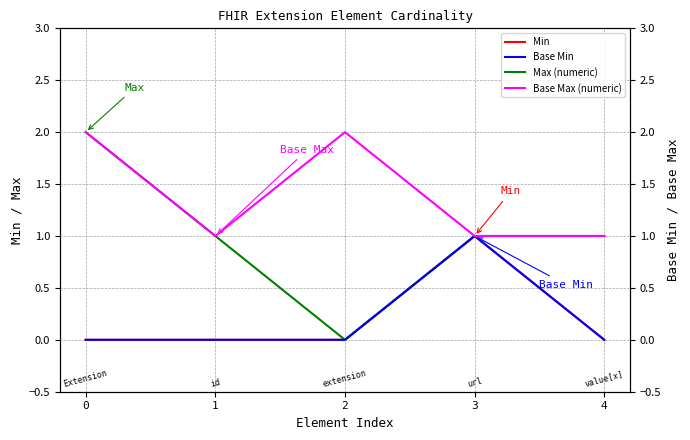

Reading right to left, list all the values displayed in this chart.

Min: 4=0	3=1	2=0	1=0	0=0
Max (numeric): 4=1	3=1	2=0	1=1	0=2
Base Min: 4=0	3=1	2=0	1=0	0=0
Base Max (numeric): 4=1	3=1	2=2	1=1	0=2